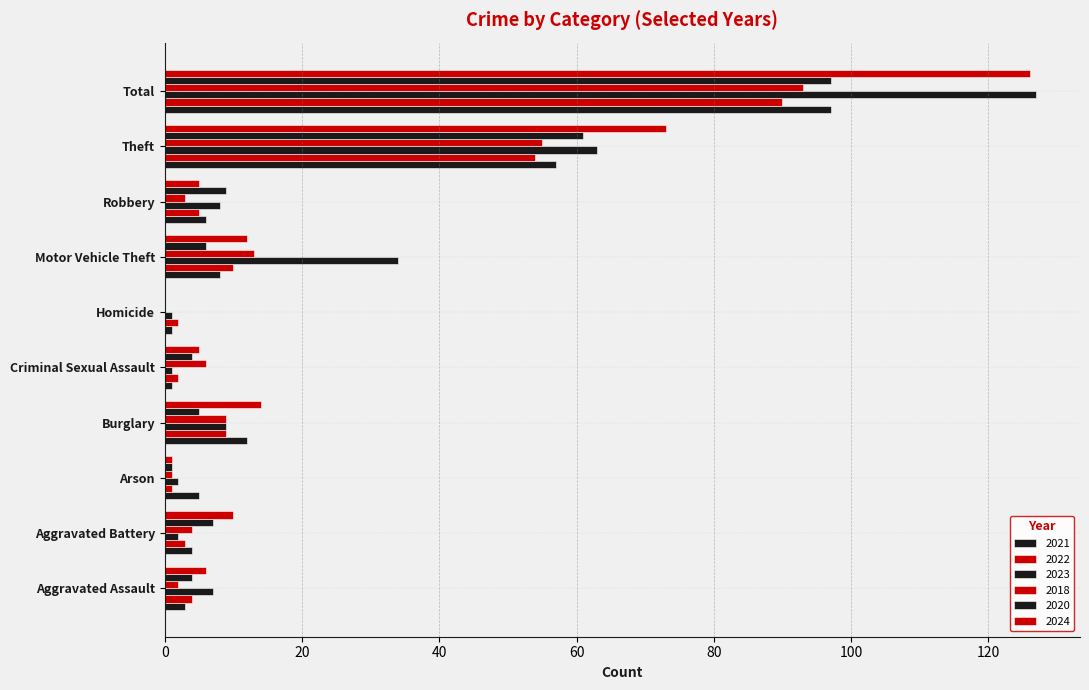

How many distinct data groups are displayed?

6